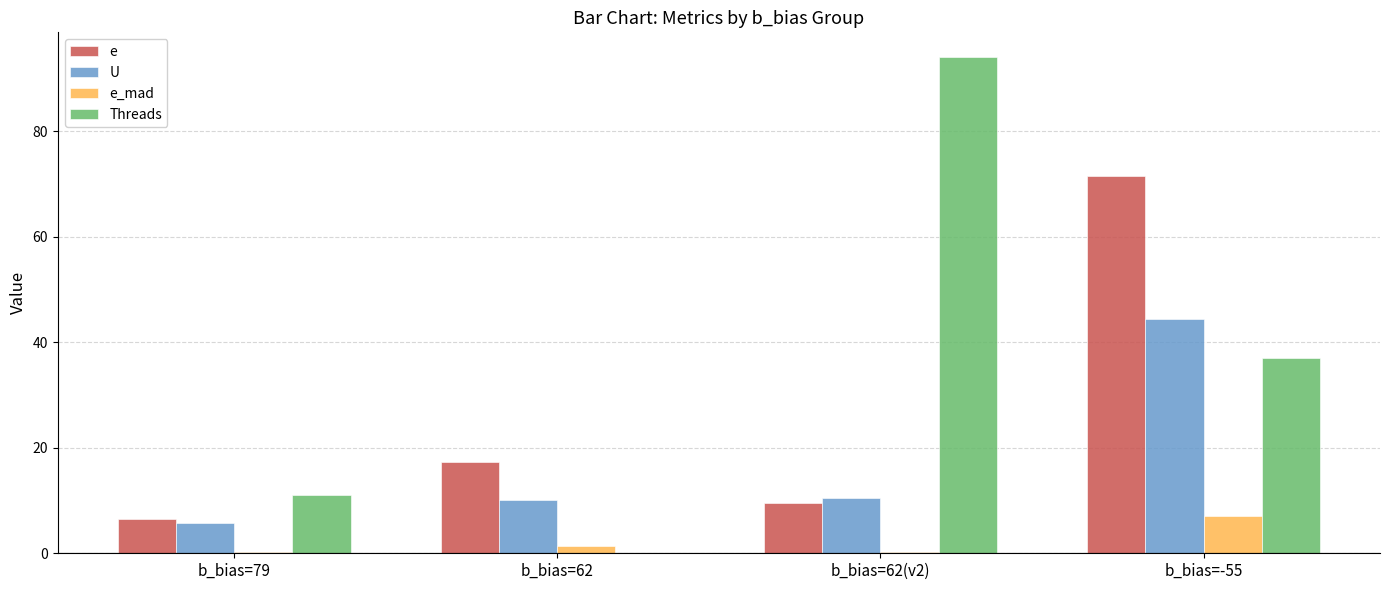

Which category has the highest value across all series?

b_bias=62(v2)